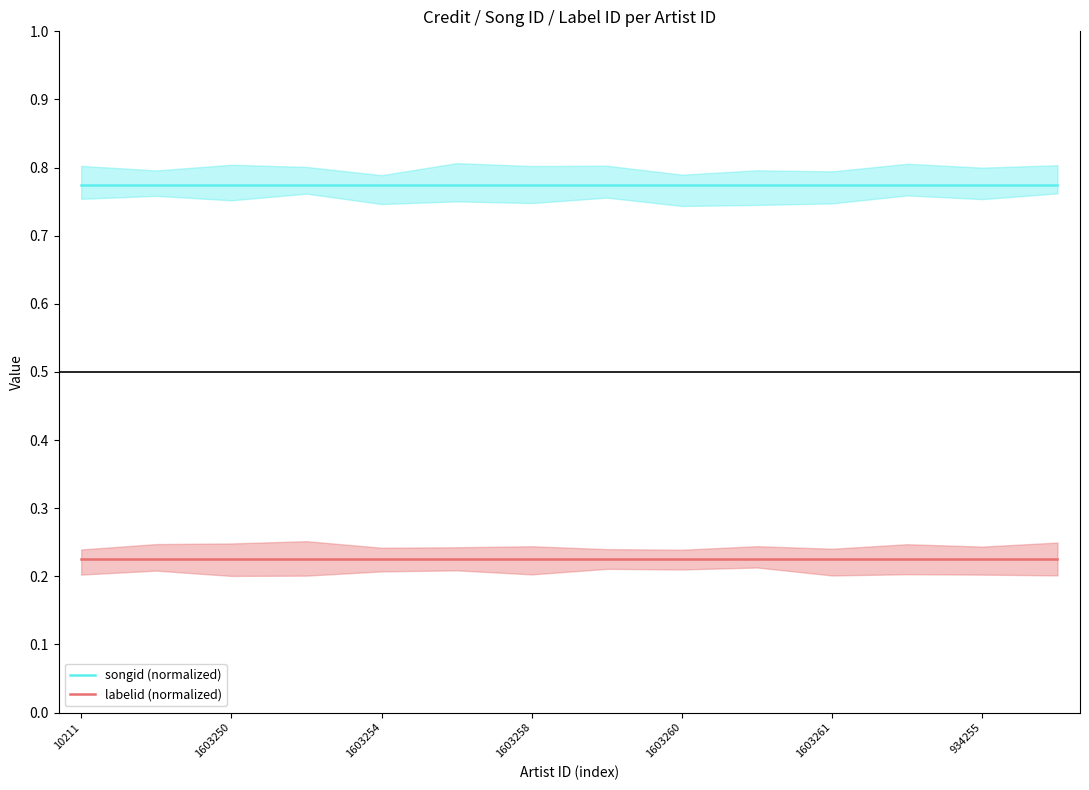

What are all the series names shown in the legend?

songid (normalized), labelid (normalized)